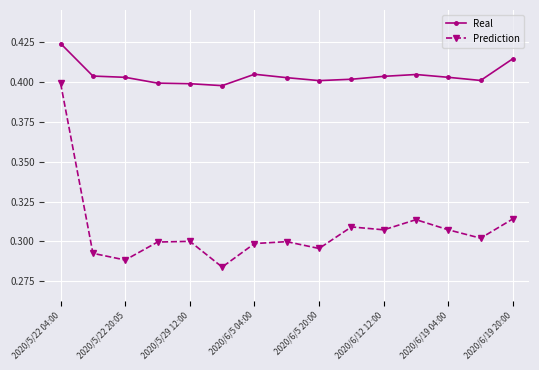

Count the Real values in the range 0 to 1.

15